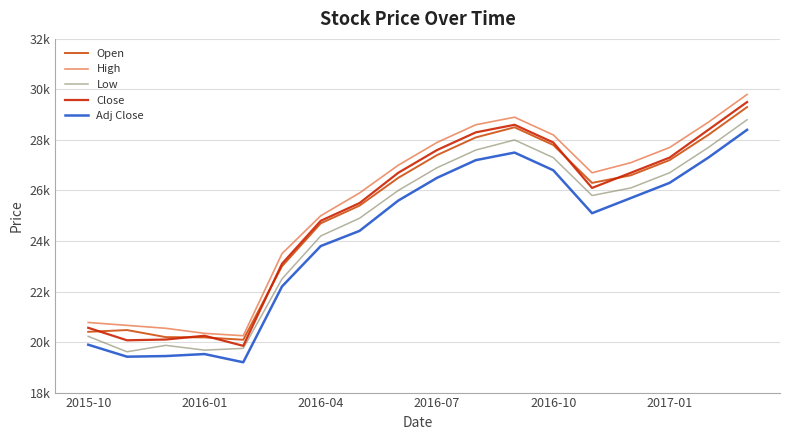

Does the chart have visible grid lines?

Yes